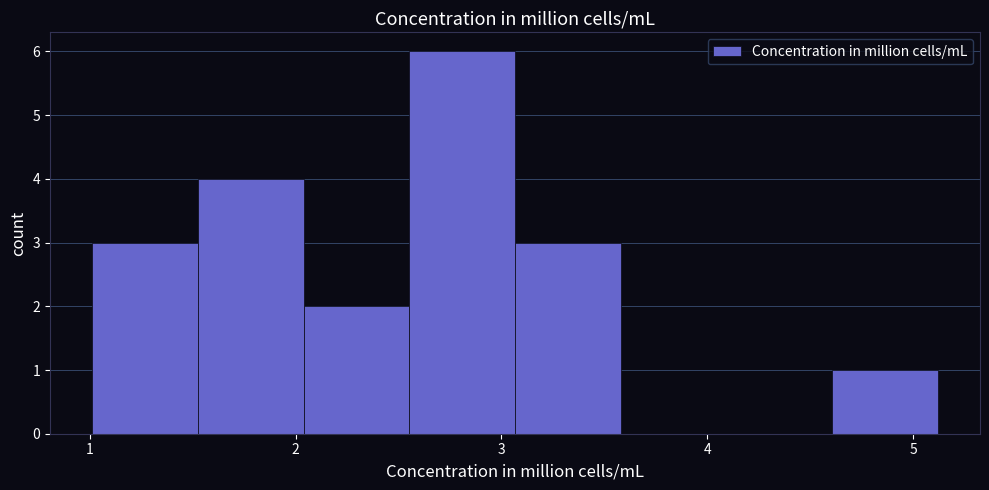

What is the height of the bar covering 4.6 to 5.1 on the x-axis? Neither the bar edges nor the heights are printed on the chart, so give them approximately, as read against the axes.

1